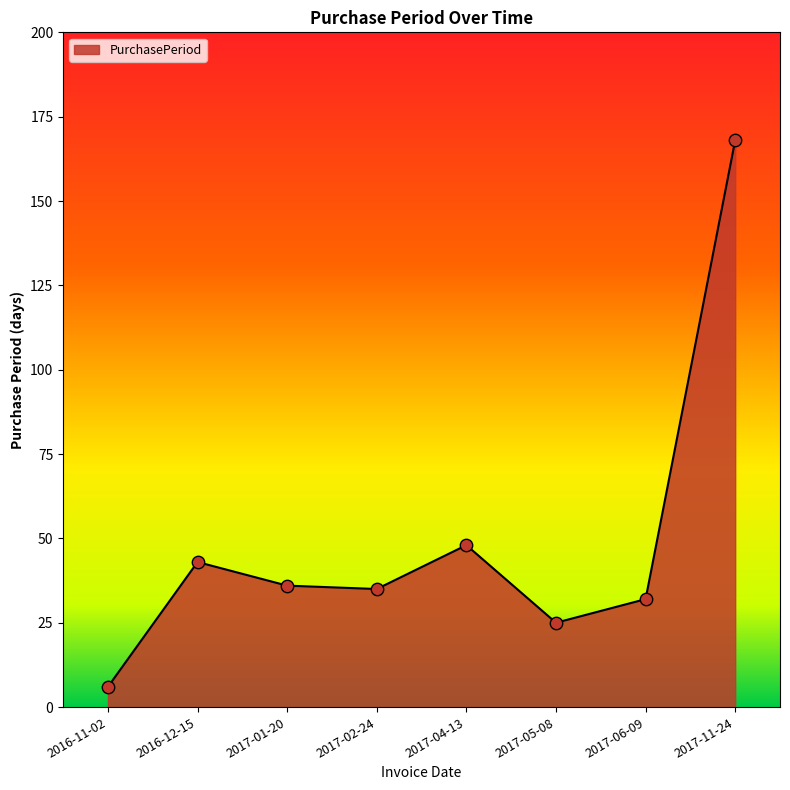

What is the ratio of the value at 2016-12-15 to the value at 2017-04-13?

0.9